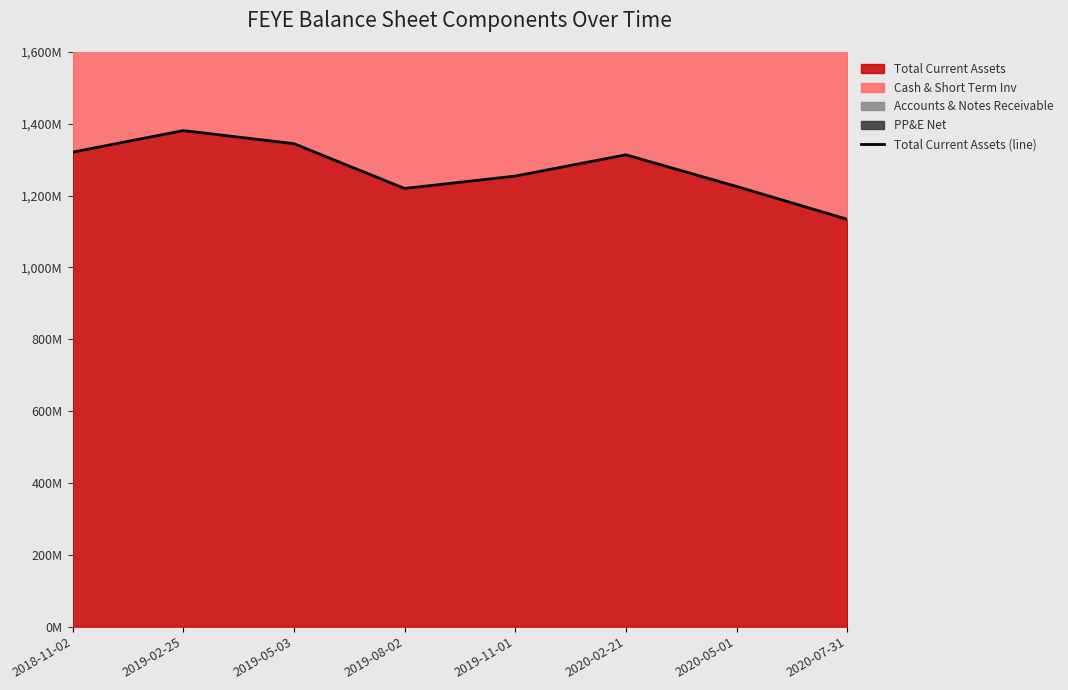

Does the chart display data point markers on the line(s)?

No